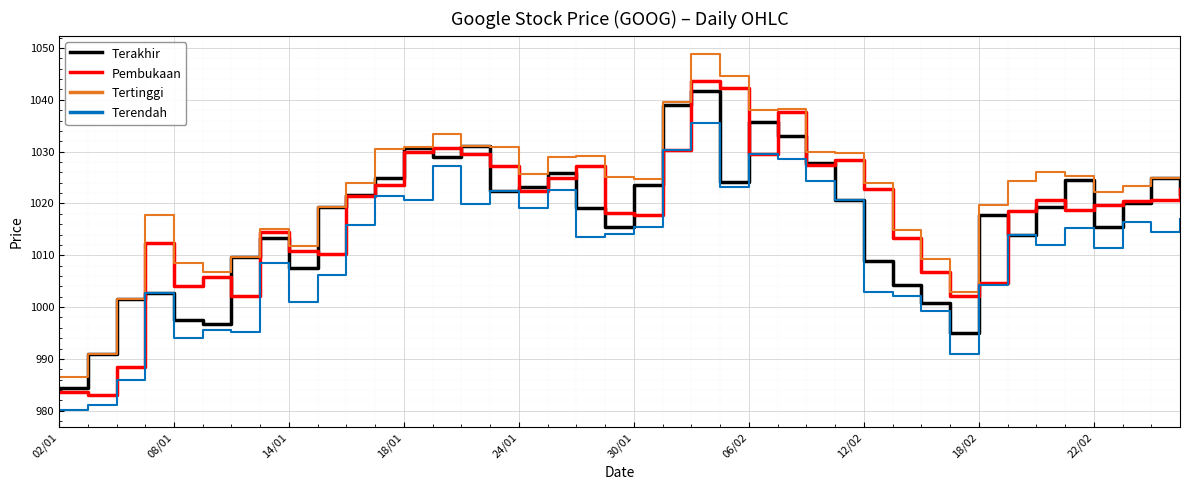

What is the greatest value displayed?

1048.9